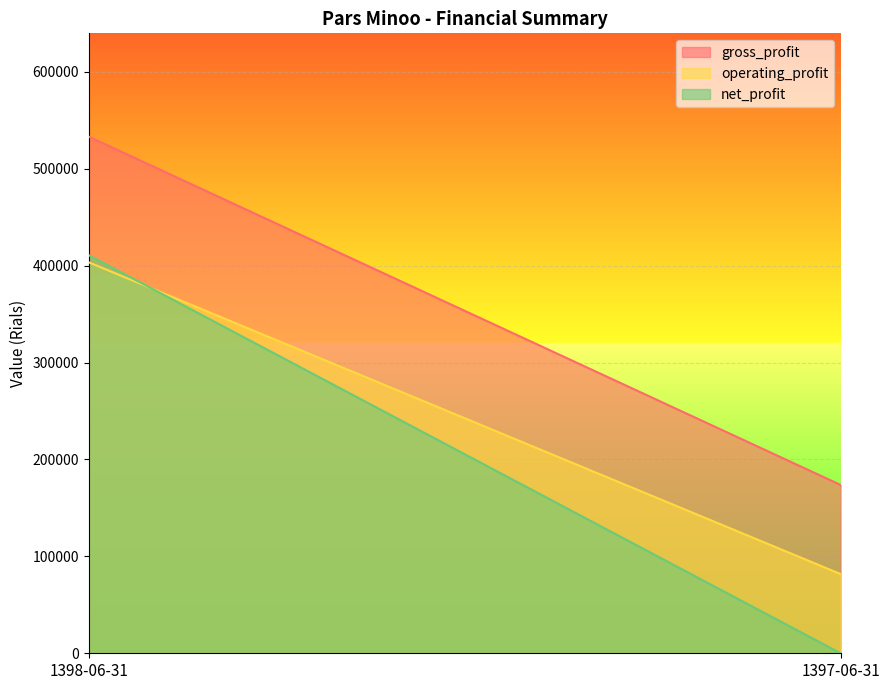

Reading left to right, what are all the values shown in this chart?

gross_profit: 533117	173698
operating_profit: 403451	81749
net_profit: 410839	0